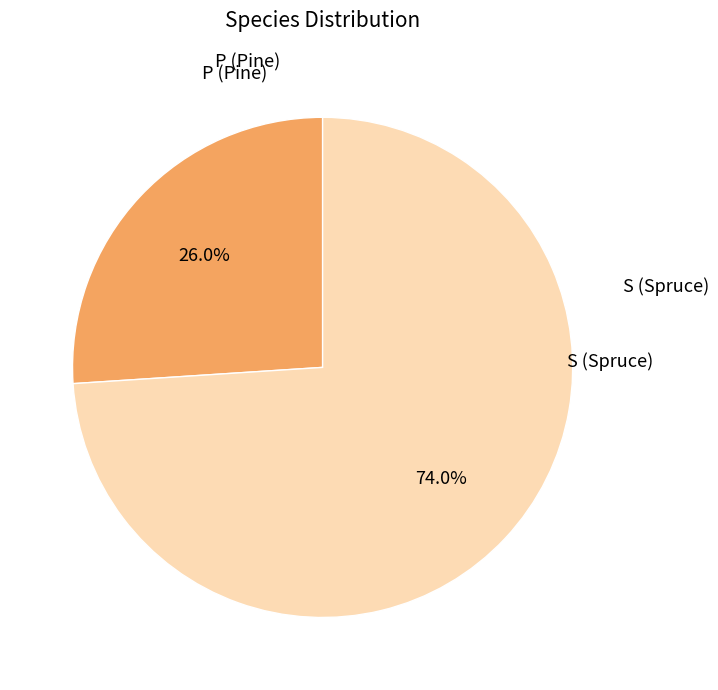

Is there a majority slice in this chart?

Yes